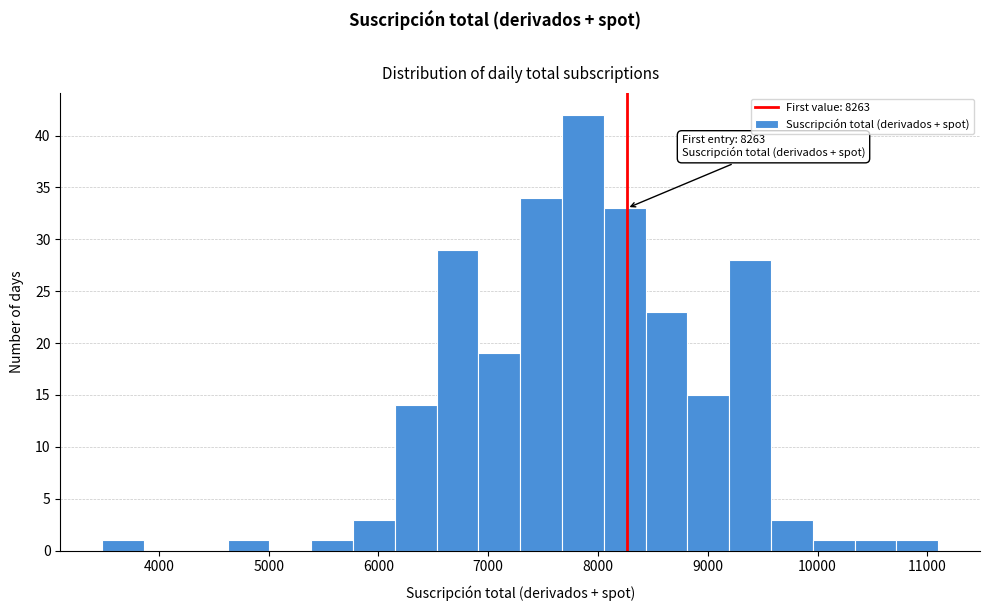

Read against the x-axis, roughly where is the centre of the tallest bar?

7900